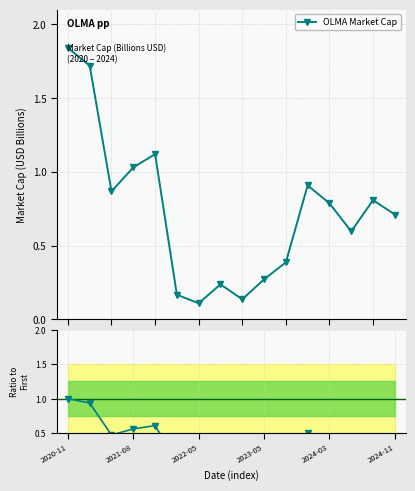

Rank the categories by value from lowest to highest.

6, 8, 2024-11, 7, 9, 10, 13, 15, 12, 14, 2022-05, 11, 2023-05, 2024-03, 2021-08, 2020-11